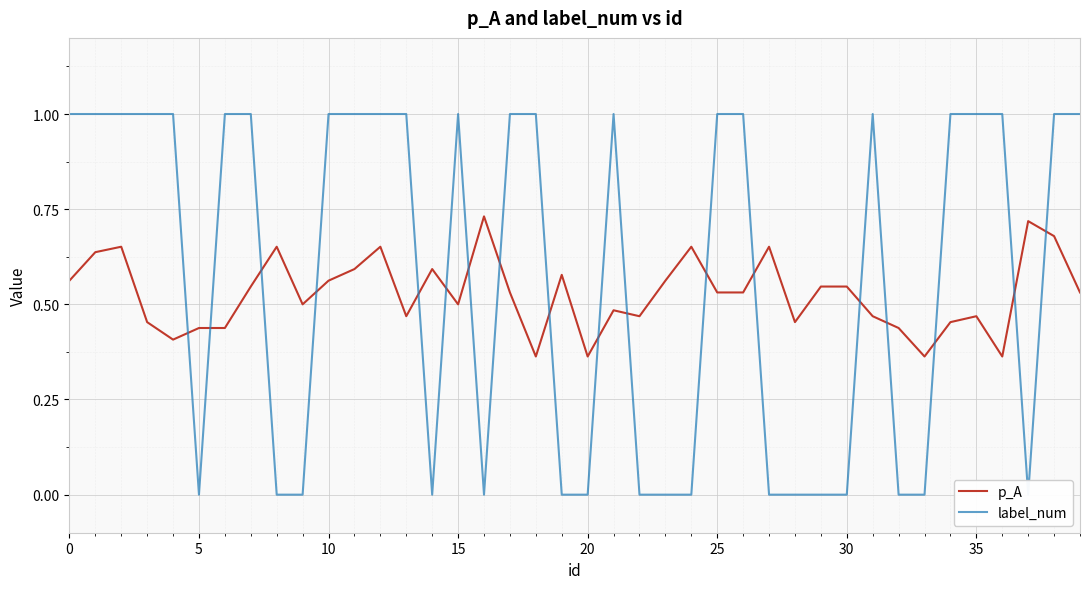

What is the approximate value of p_A at 20?

0.4